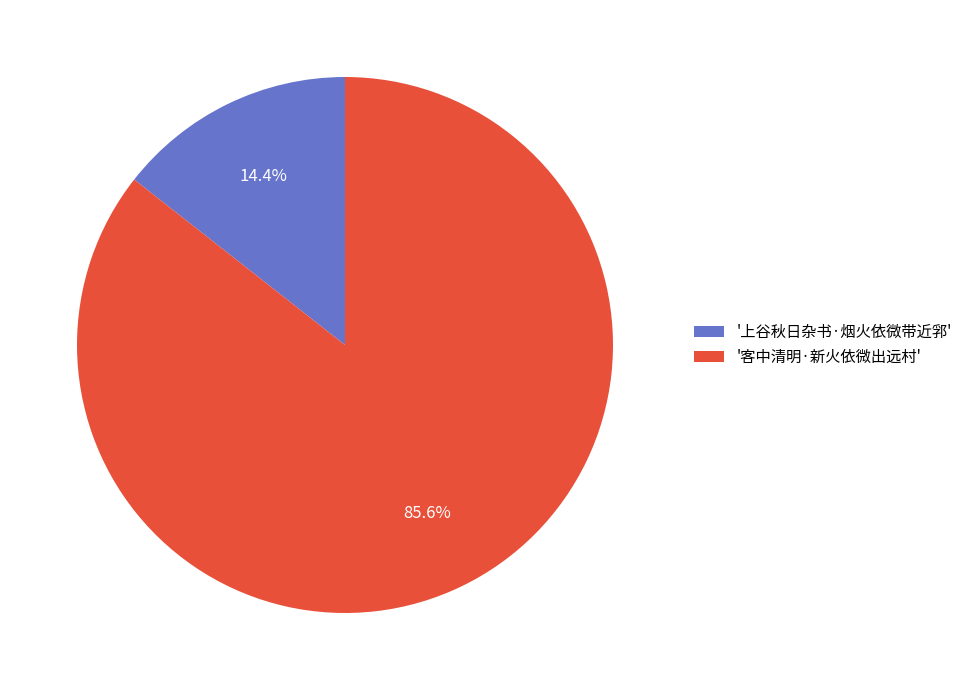

What is the total percentage of '上谷秋日杂书·烟火依微带近郛' and '客中清明·新火依微出远村'?

100.0%